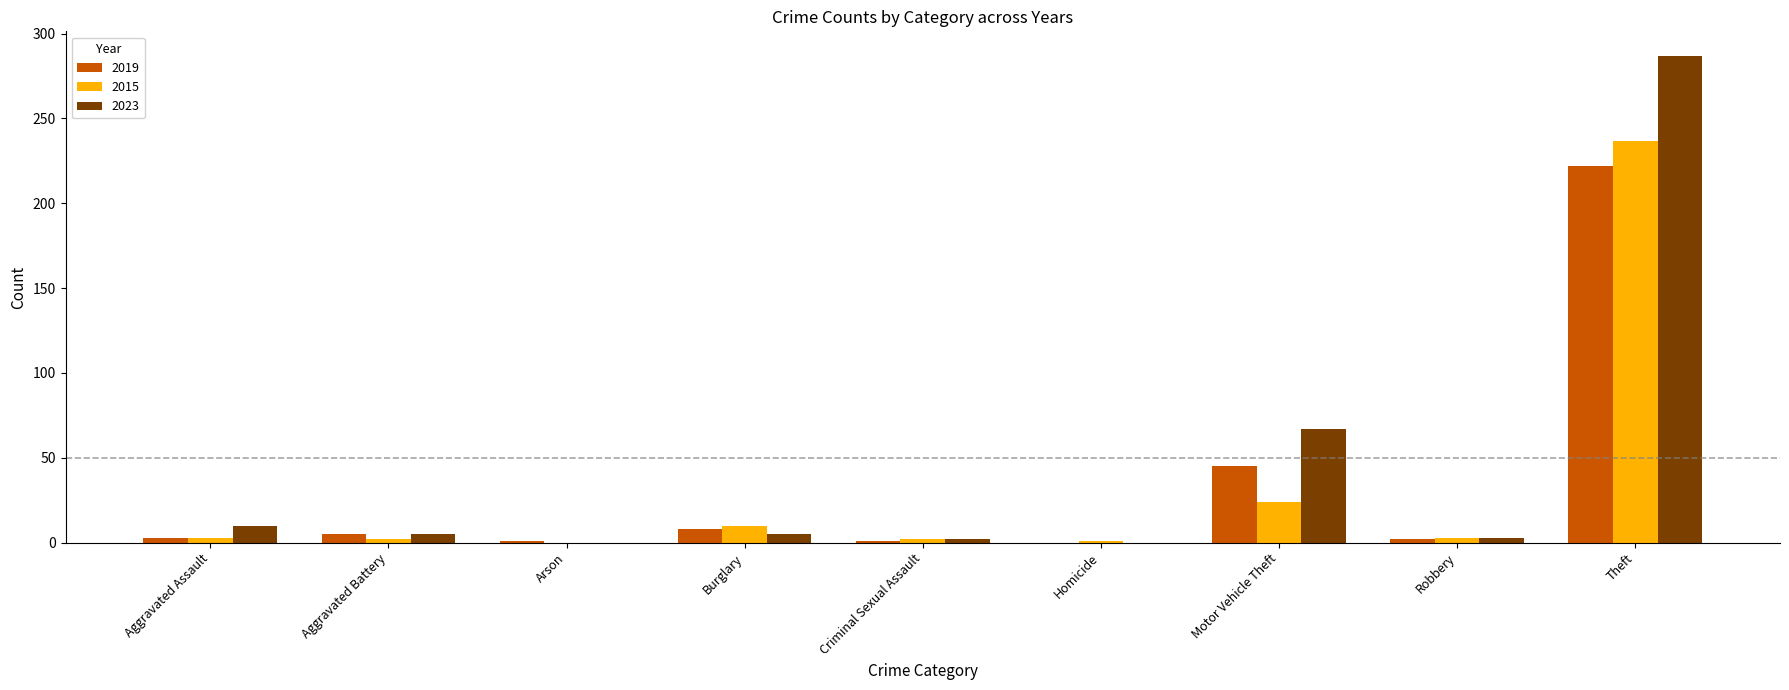

What value does the 2023 series have at Theft, to the nearest 50?

300